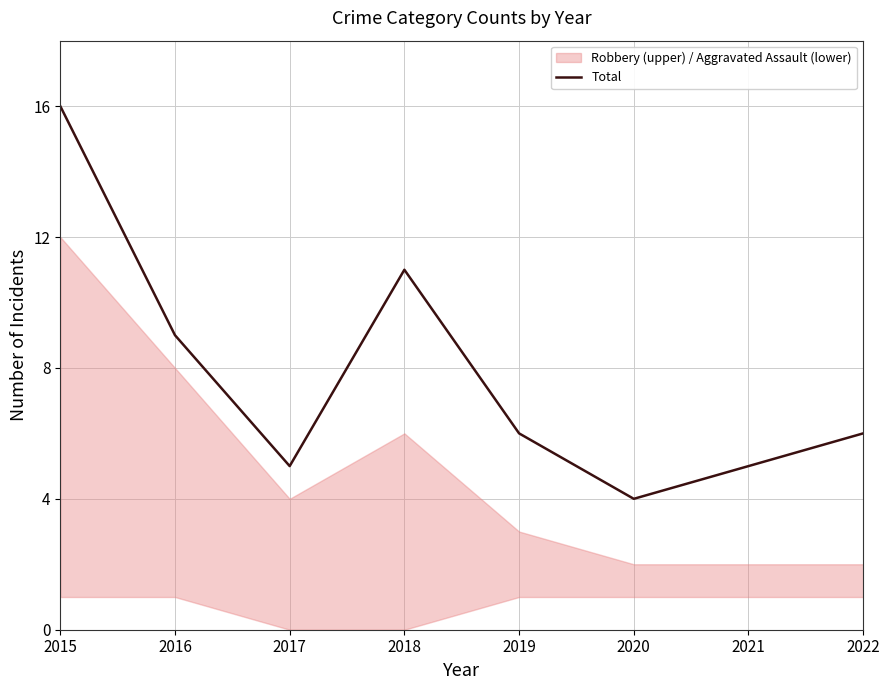

Does the chart have visible grid lines?

Yes